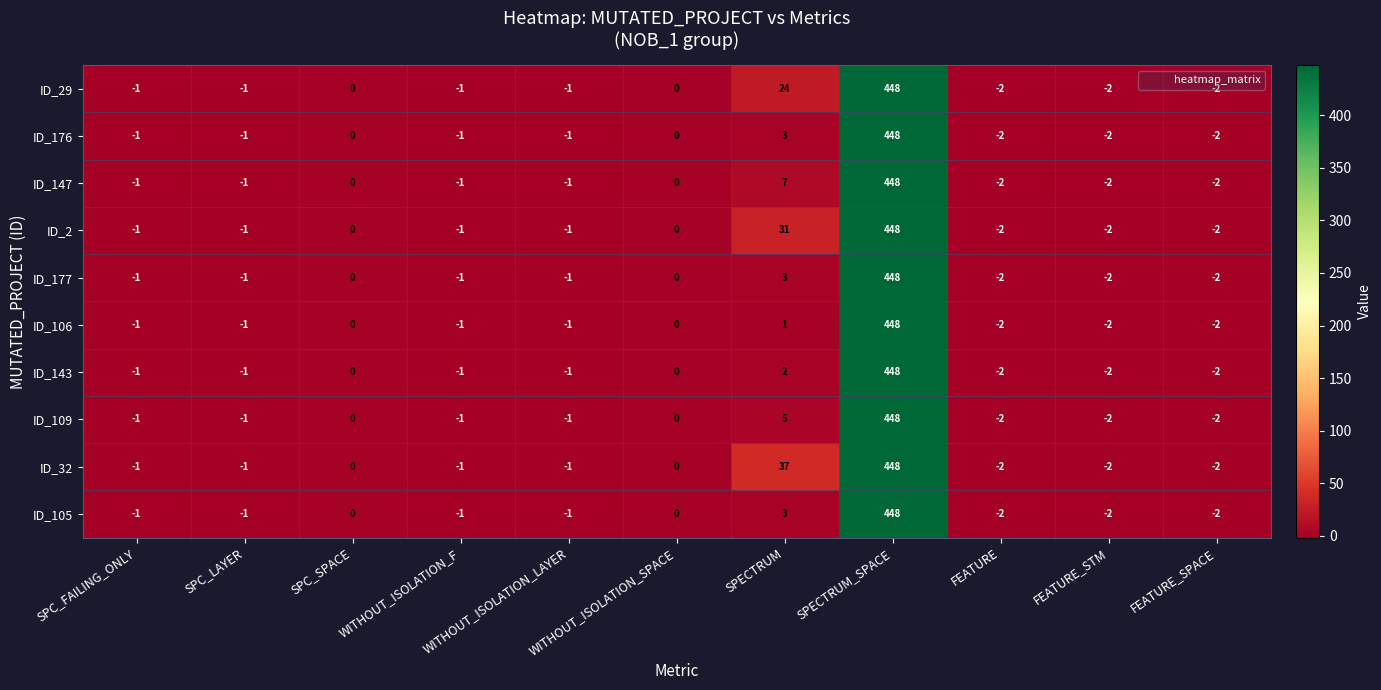

True or false: ID_109 has a value of 0 at FEATURE_SPACE.

False